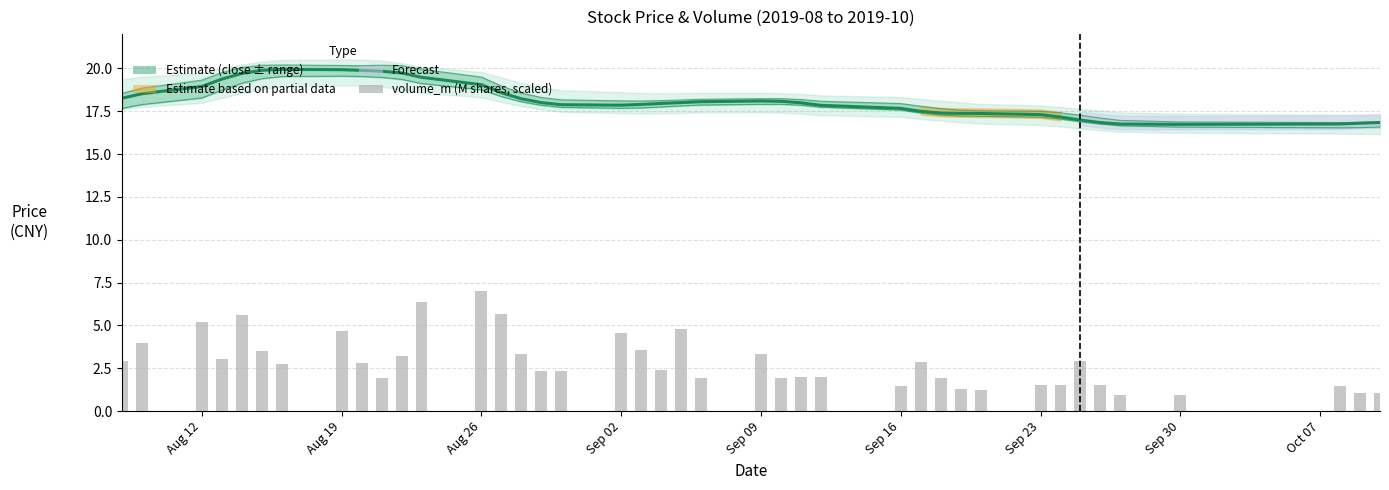

True or false: close has a value of 7.9 at 13.

False